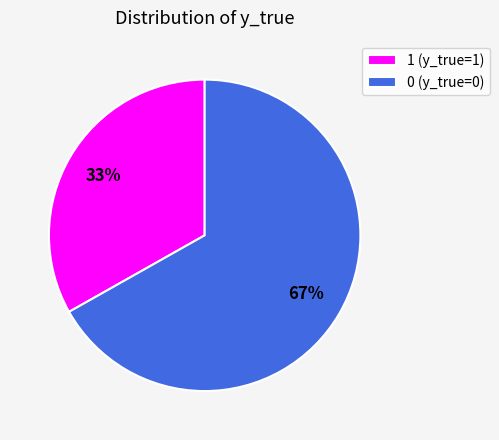

To the nearest percent, what is the difference between the largest and smallest slice percentages?

34%